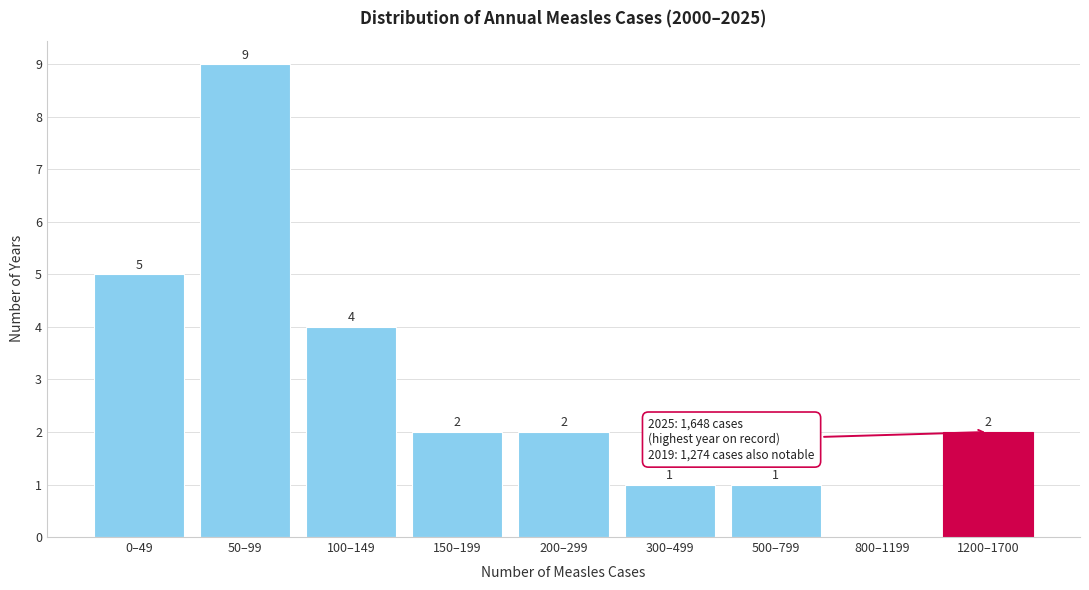

Reading left to right, list all the values displayed in this chart.

0–49=5	50–99=9	100–149=4	150–199=2	200–299=2	300–499=1	500–799=1	800–1199=0	1200–1700=2